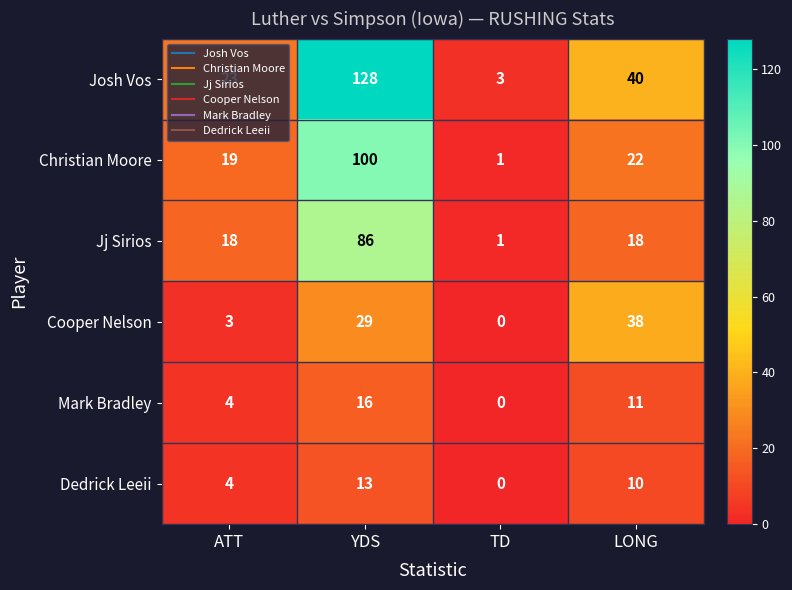

What is the sum of all Cooper Nelson values?

70